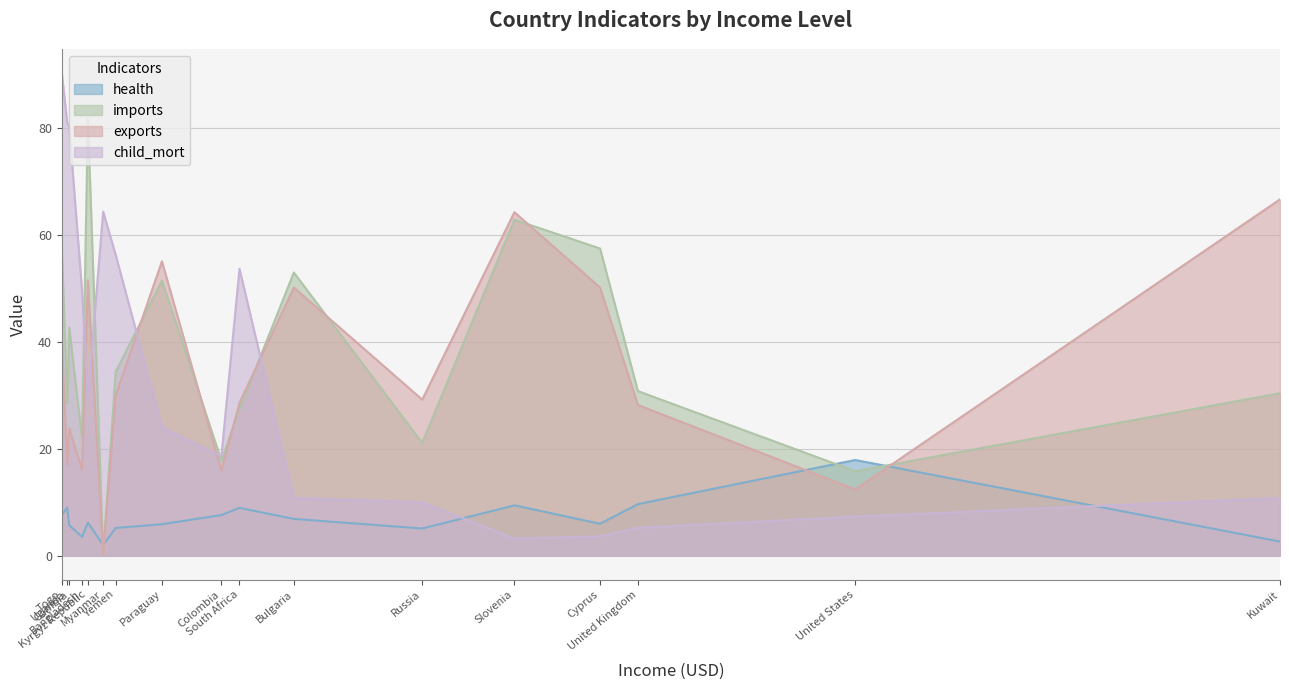

What is the minimum value shown in the chart?

0.1